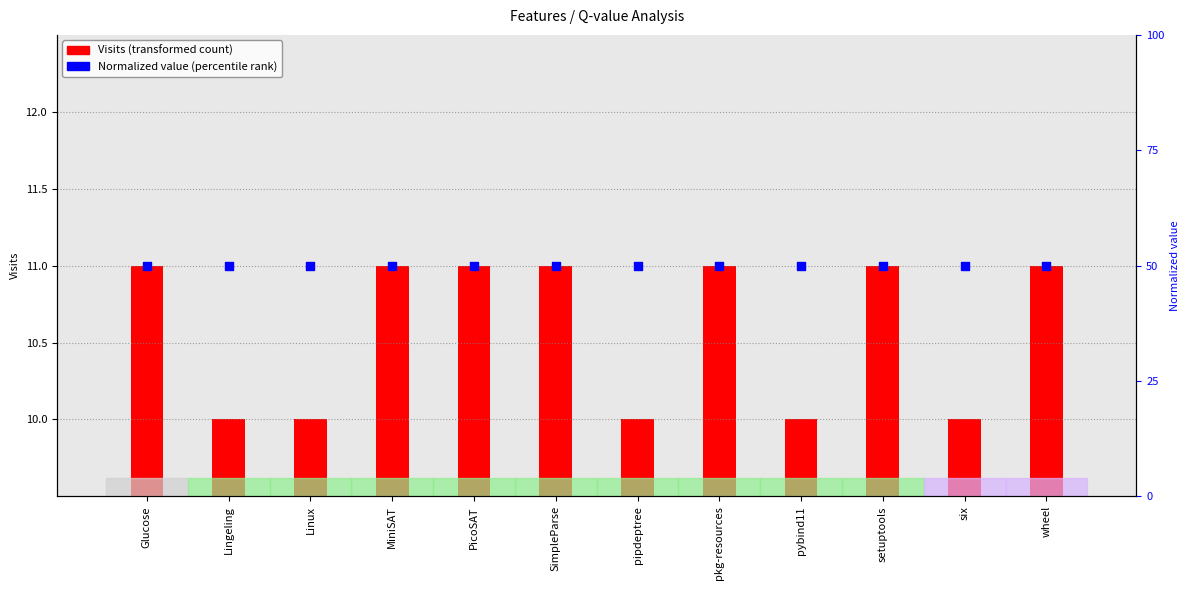

At which category is the sum across all series the highest?

Glucose